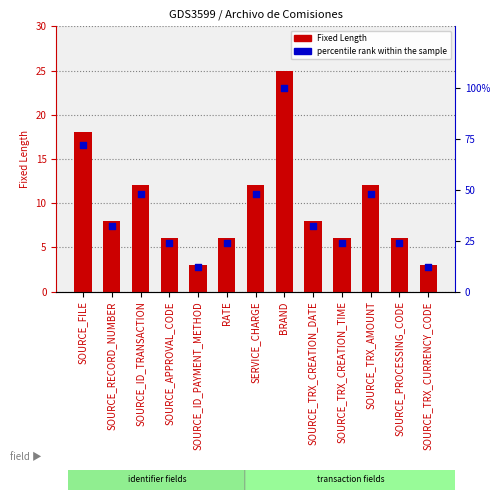

At which category is the sum across all series the highest?

BRAND